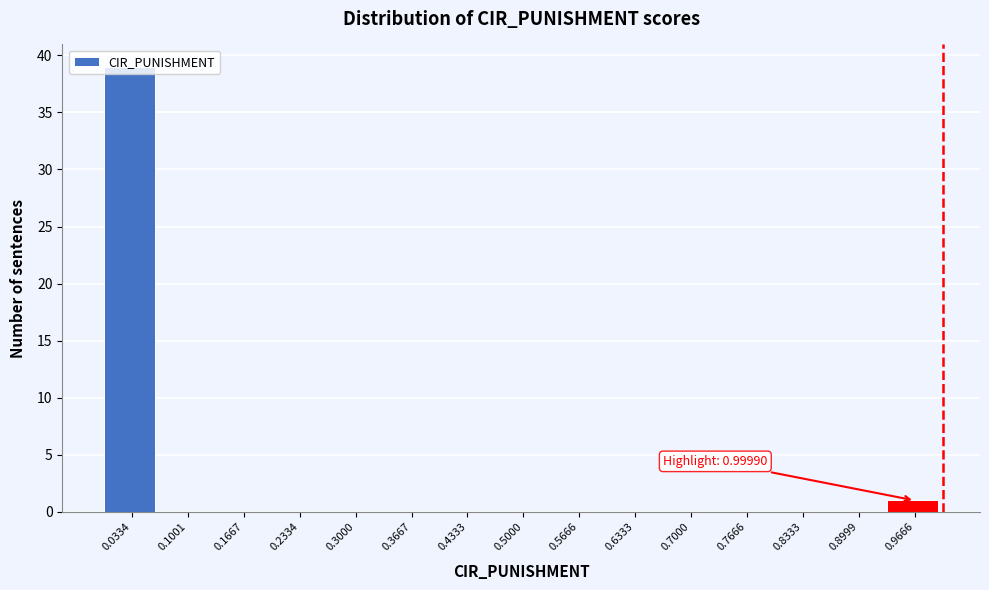

Which range on the x-axis has the tallest bar?

0.00 to 0.07